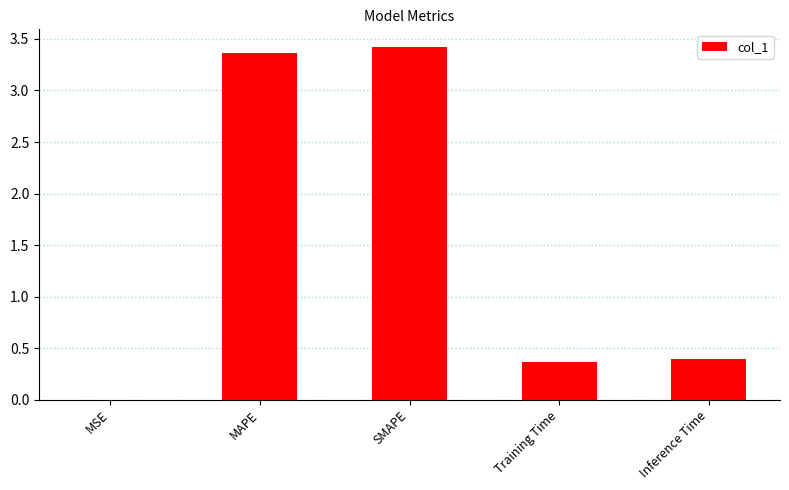

What is the sum of the values at MAPE and Inference Time?

3.8